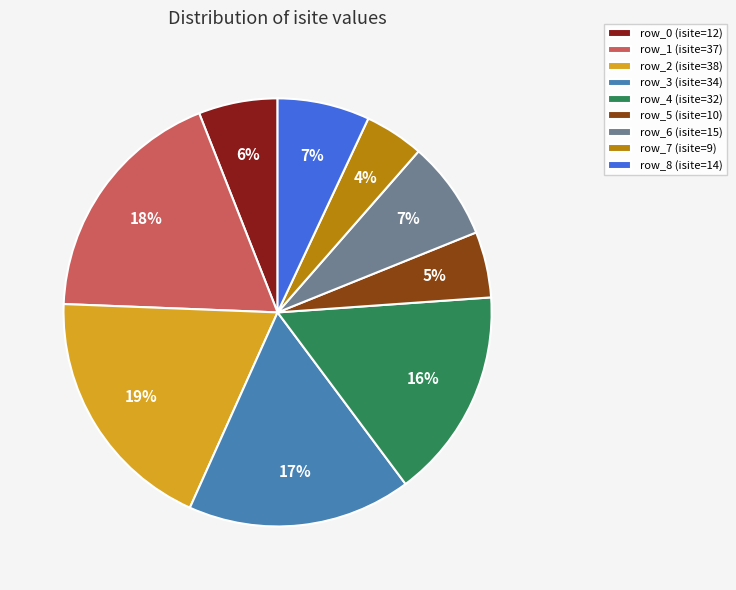

Which has a higher value, row_6 or row_4?

row_4